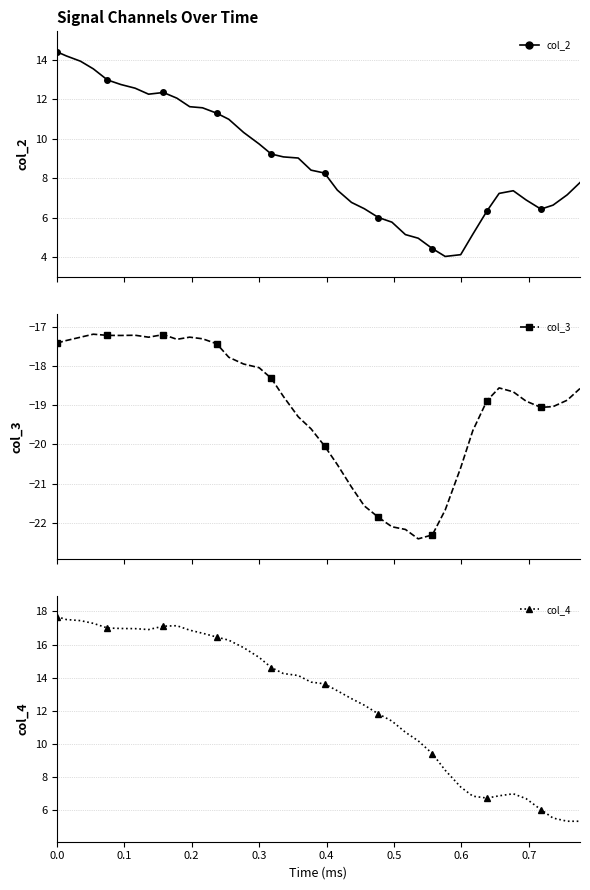

Is the value of col_3 at 35 greater than the value of col_4 at 29?

No